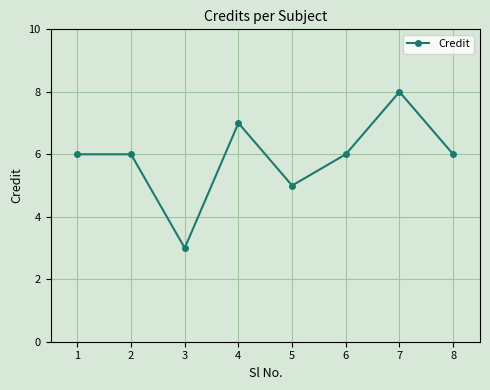

What is the sum of all values?

47